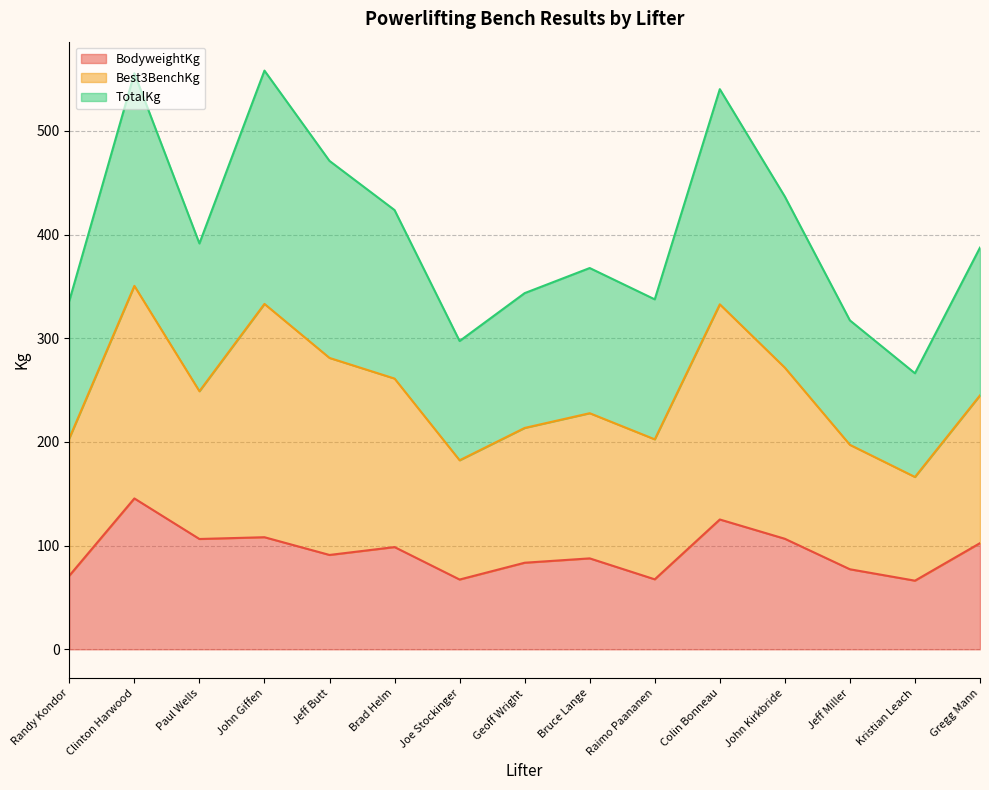

Is it true that BodyweightKg equals 77.2 at Jeff Miller?

True